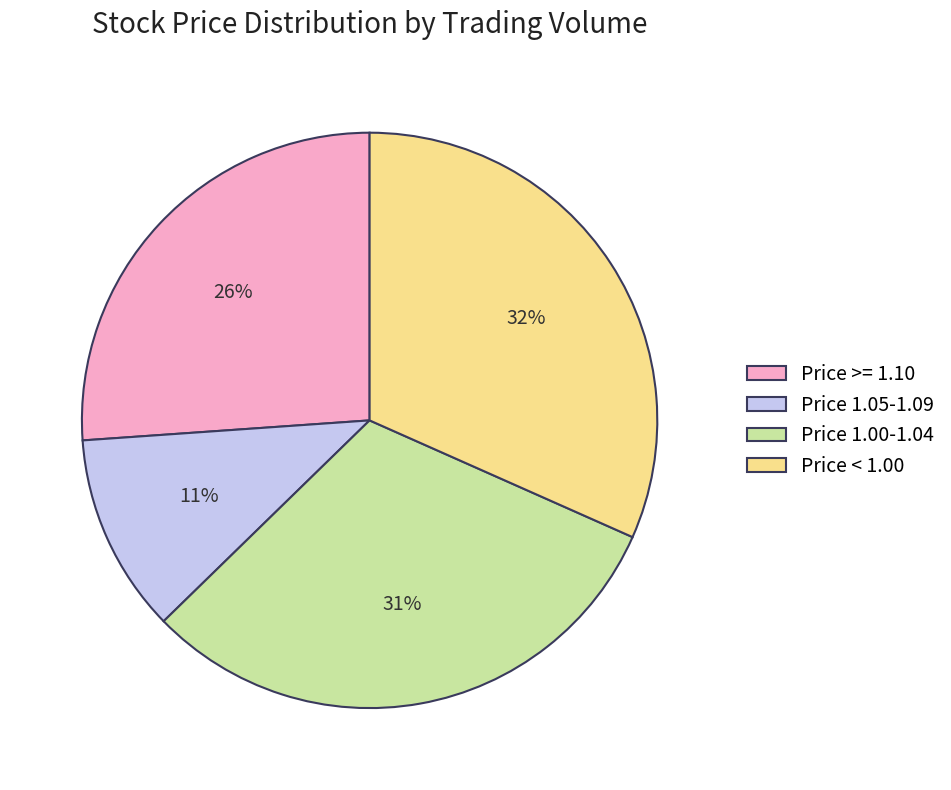

To the nearest percent, what is the average slice percentage?

25%